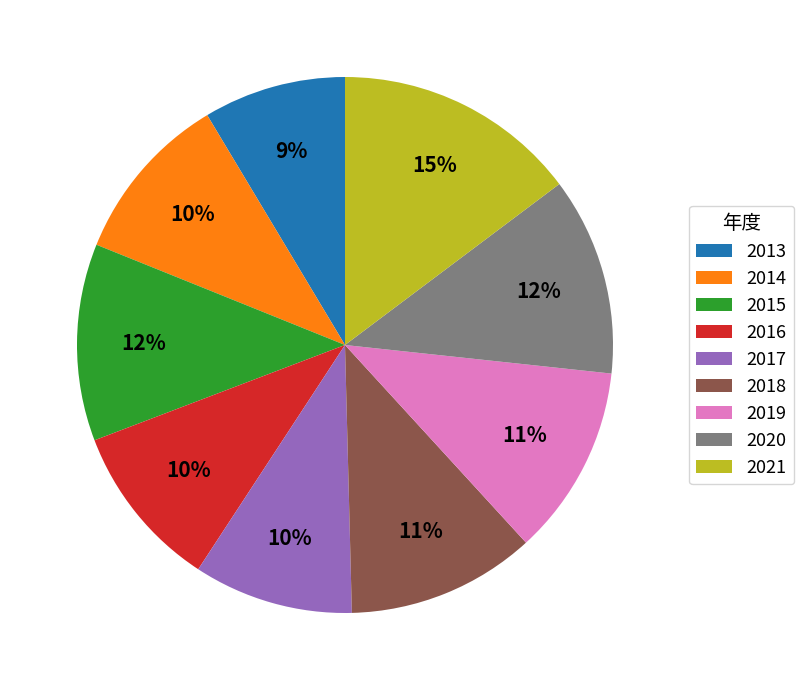

To the nearest percent, what is the combined percentage of 2017 and 2015?

22%